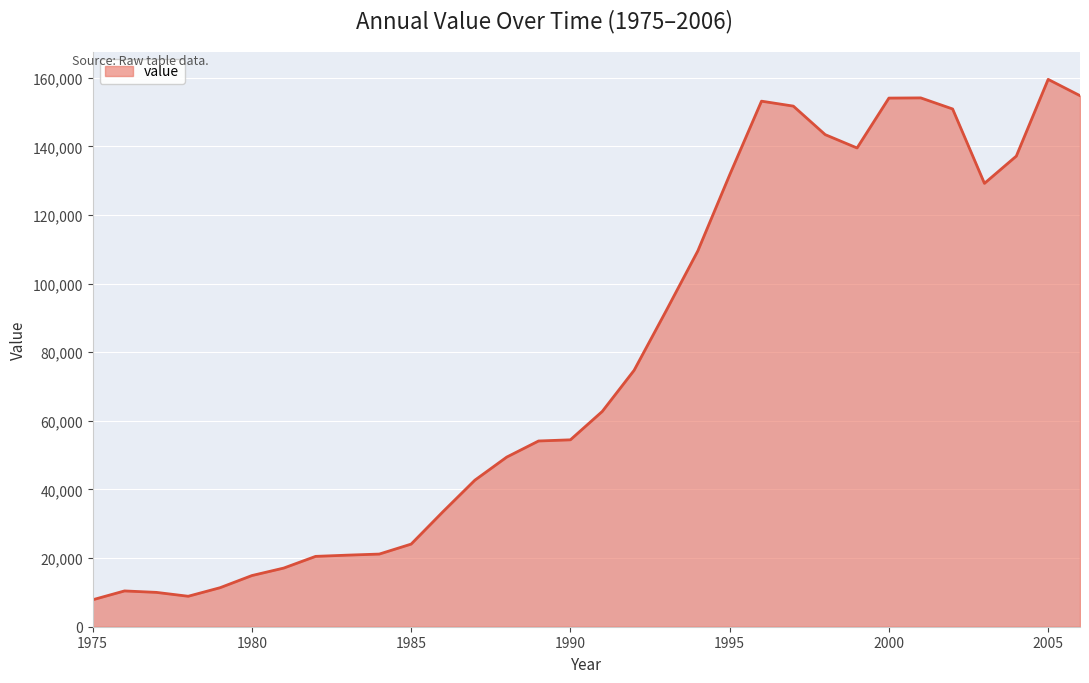

What is the difference between the maximum and minimum values?

151700